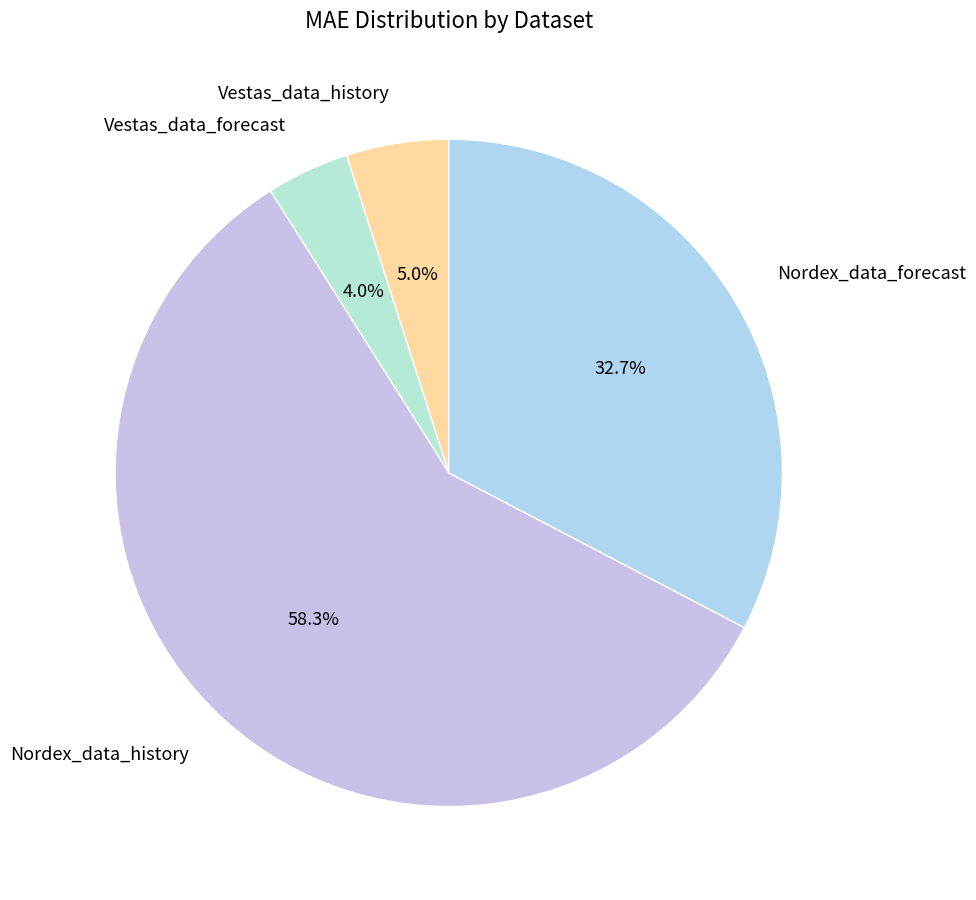

True or false: Nordex_data_history accounts for 58% of the total.

True